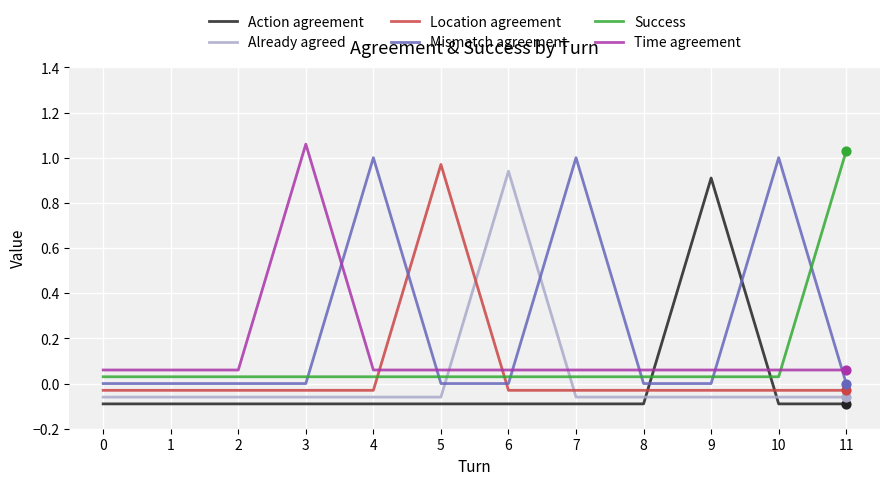

What are all the series names shown in the legend?

Action agreement, Already agreed, Location agreement, Mismatch agreement, Success, Time agreement